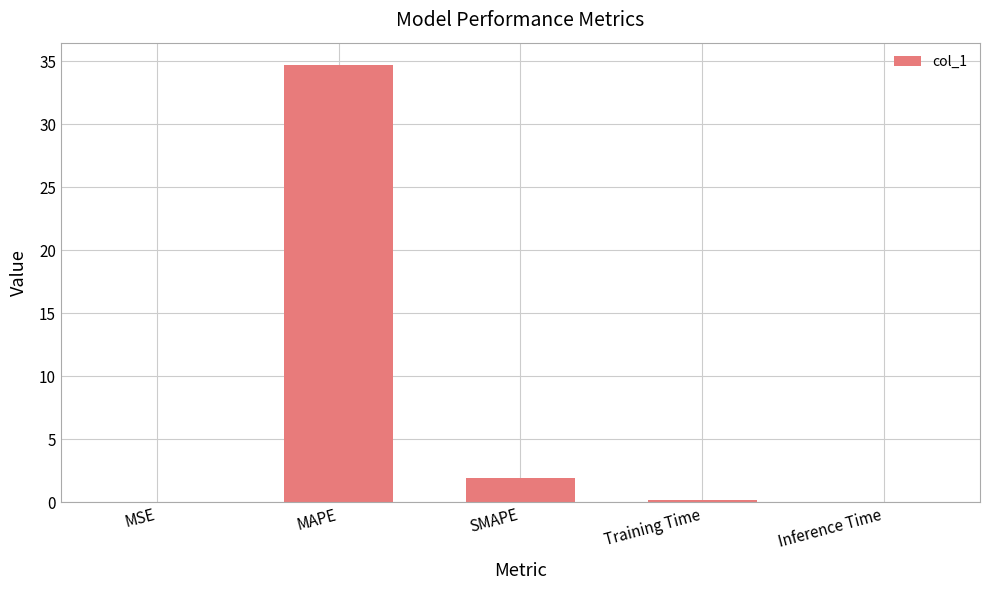

The value at MSE is 0.0. True or false?

True